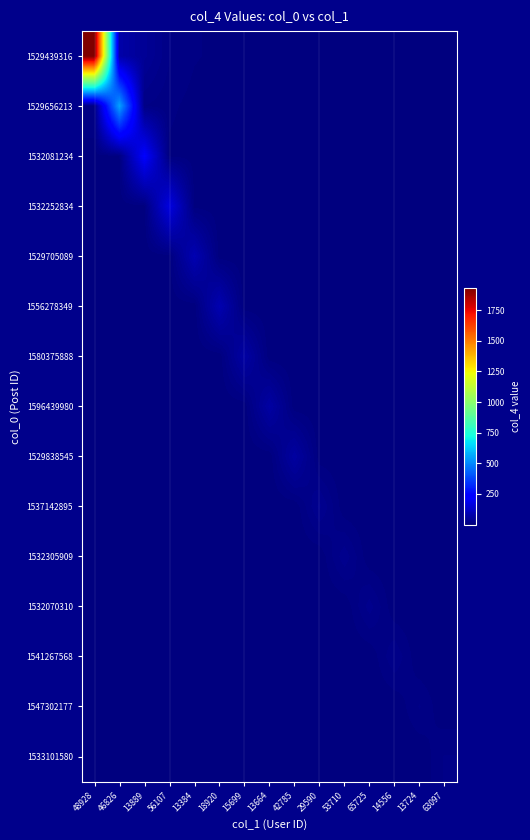

At which category does the chart reach its peak across all series?

48928